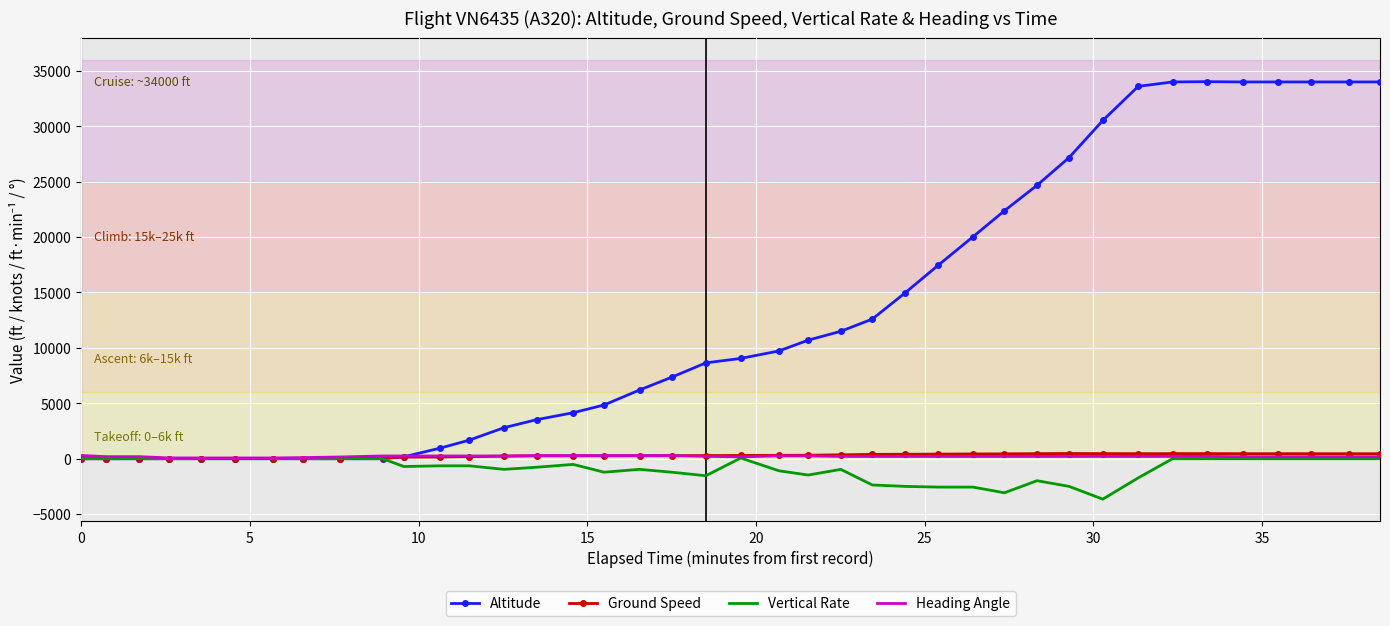

What is the lowest value of the Vertical Rate series?

-3648